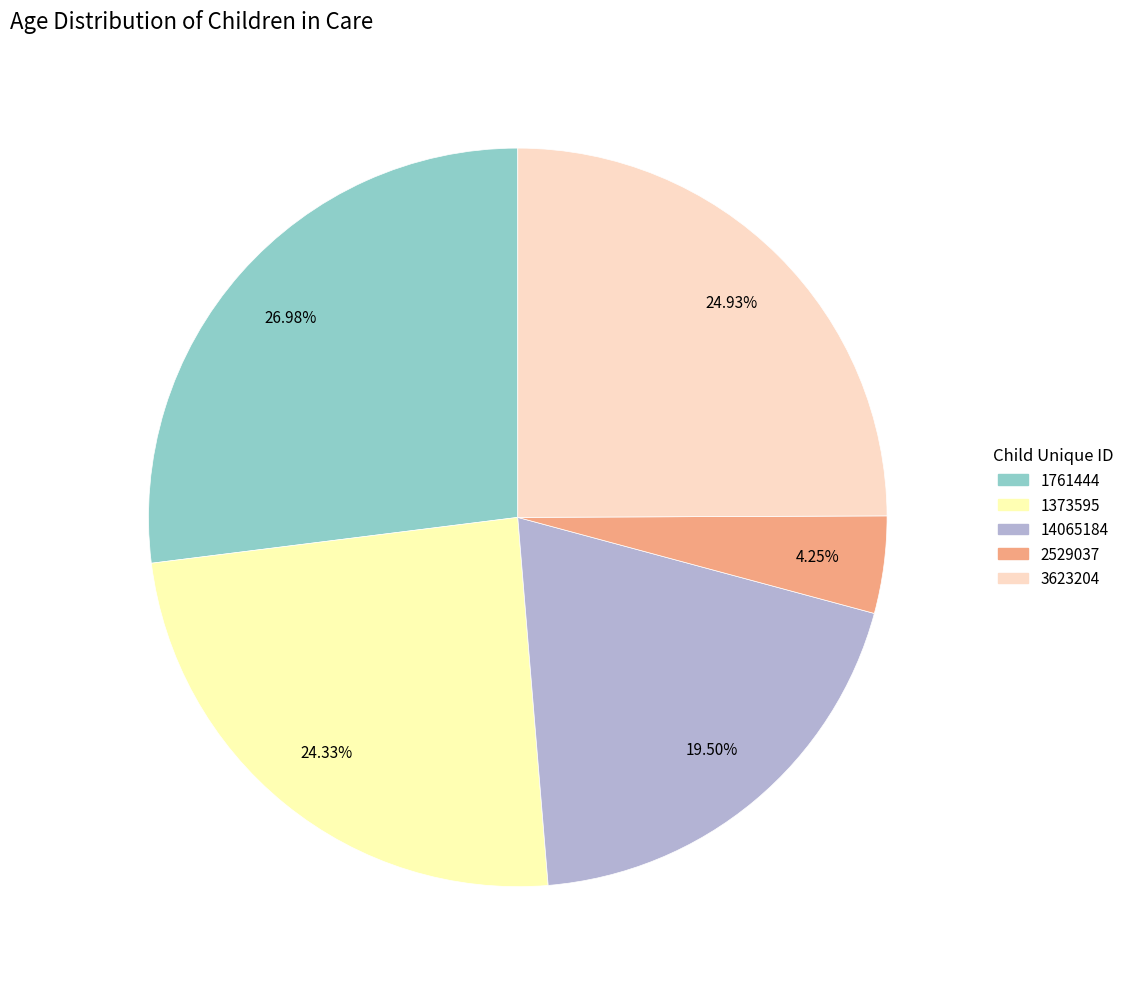

Which slice is the smallest?

2529037